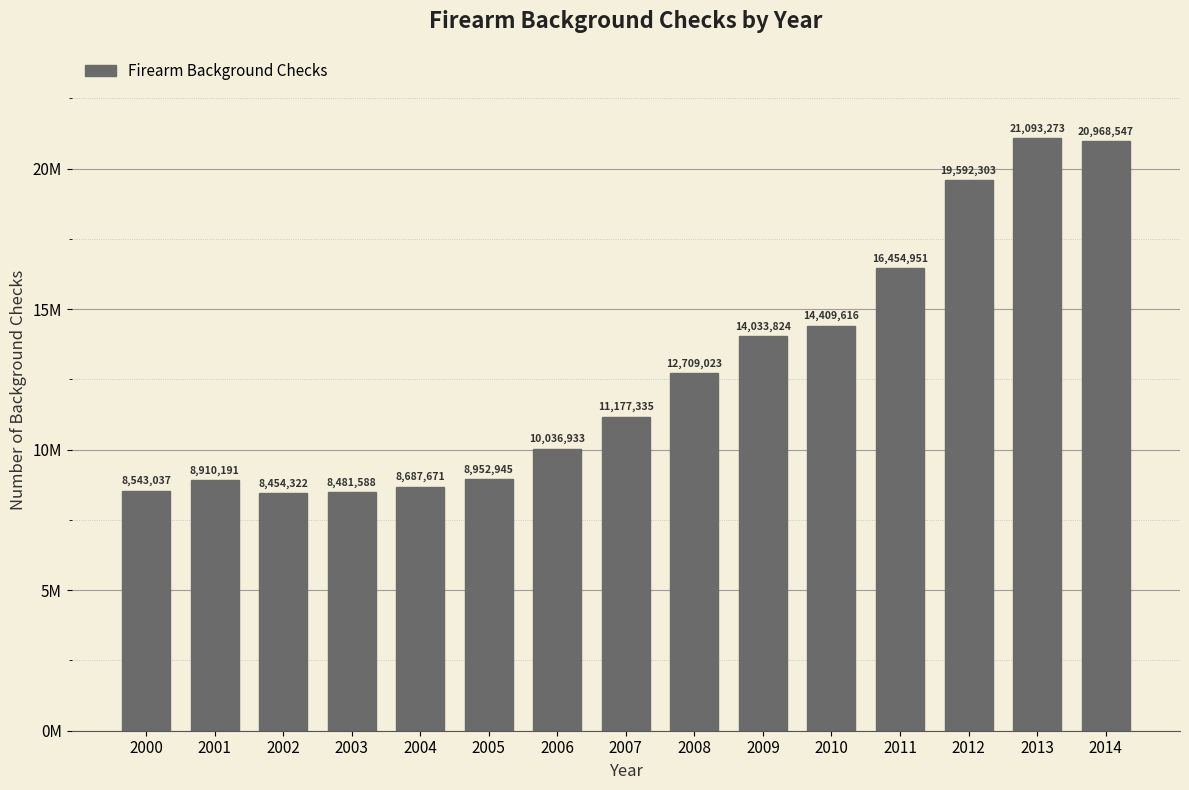

Reading right to left, list all the values displayed in this chart.

2014=20968547	2013=21093273	2012=19592303	2011=16454951	2010=14409616	2009=14033824	2008=12709023	2007=11177335	2006=10036933	2005=8952945	2004=8687671	2003=8481588	2002=8454322	2001=8910191	2000=8543037